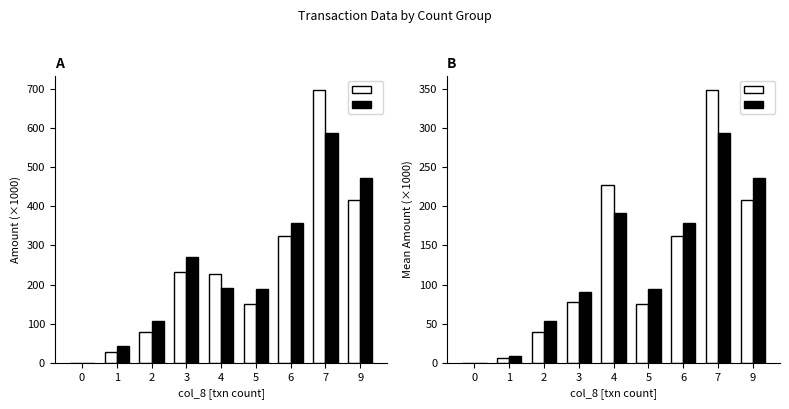

The value of col_2 at 6 is 76.8. True or false?

False